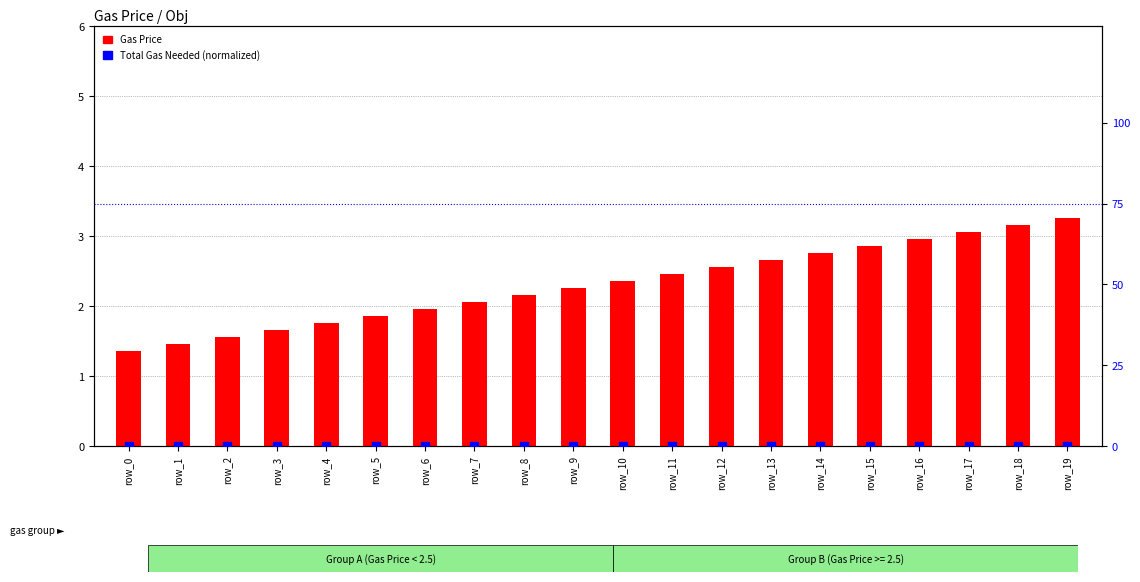

Which series contains the highest Y value?

Gas Price